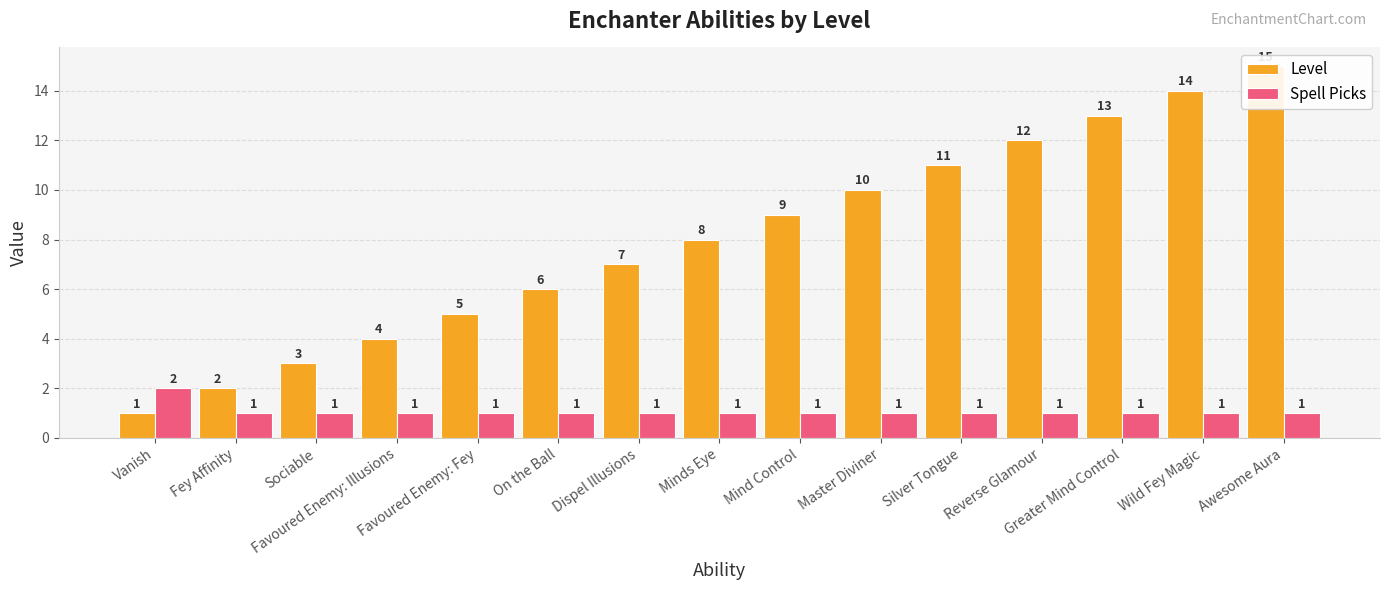

What is the lowest value of the Spell Picks series?

1